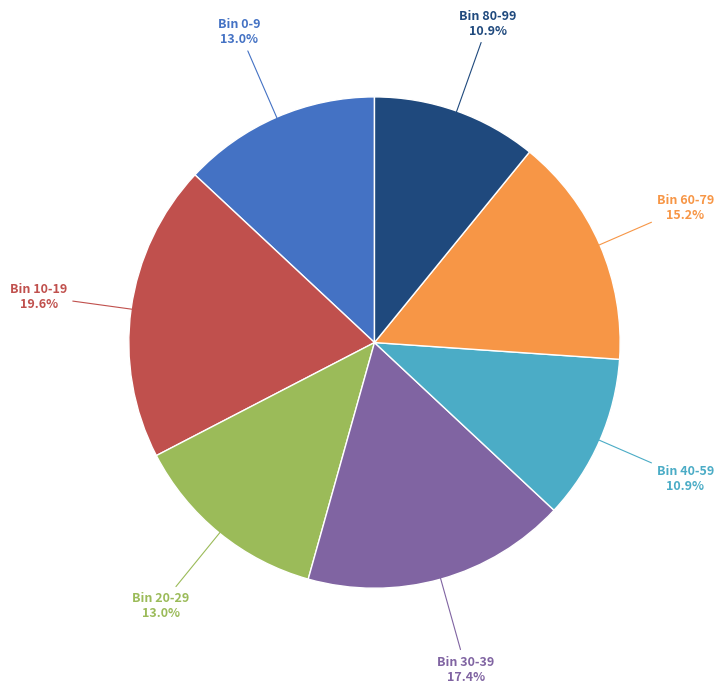

Count the number of slices in the pie.

7